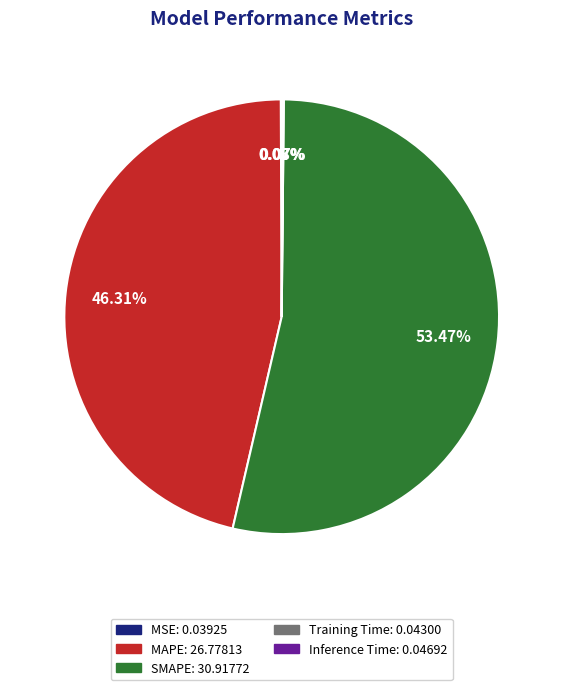

The MAPE slice represents 61% of the pie. True or false?

False